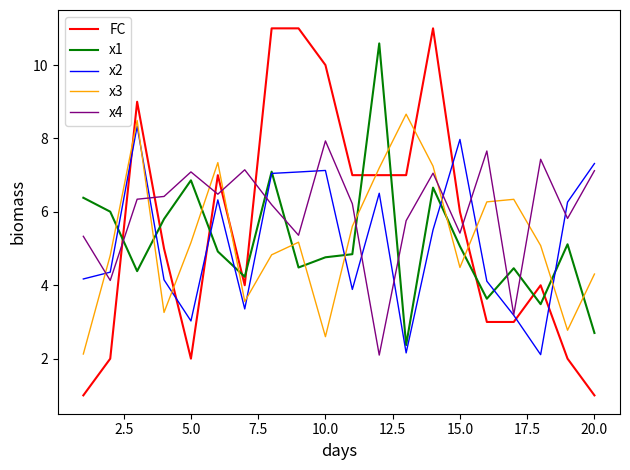

What is the lowest value of the x4 series?

2.1